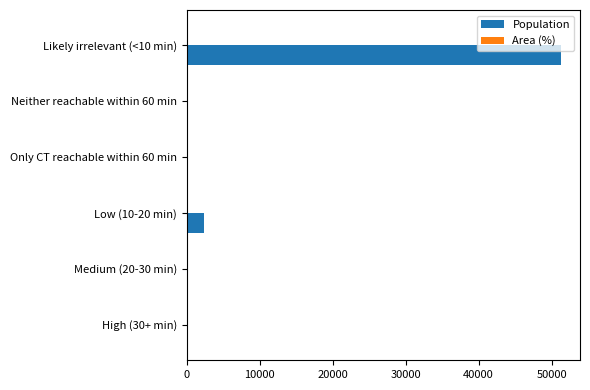

Which series has the widest spread of values?

Population